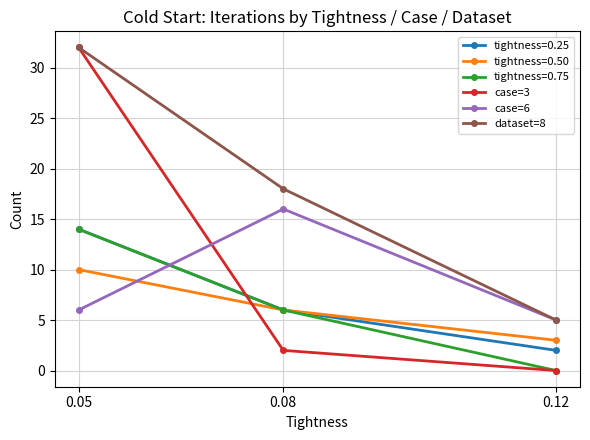

At which category is the sum across all series the highest?

0.05